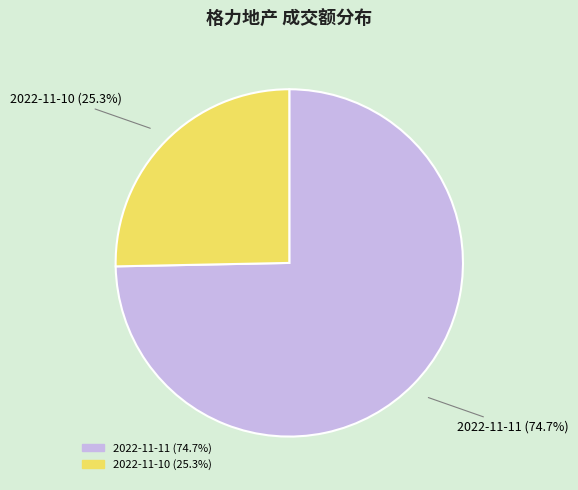

Which slice is the largest?

2022-11-11